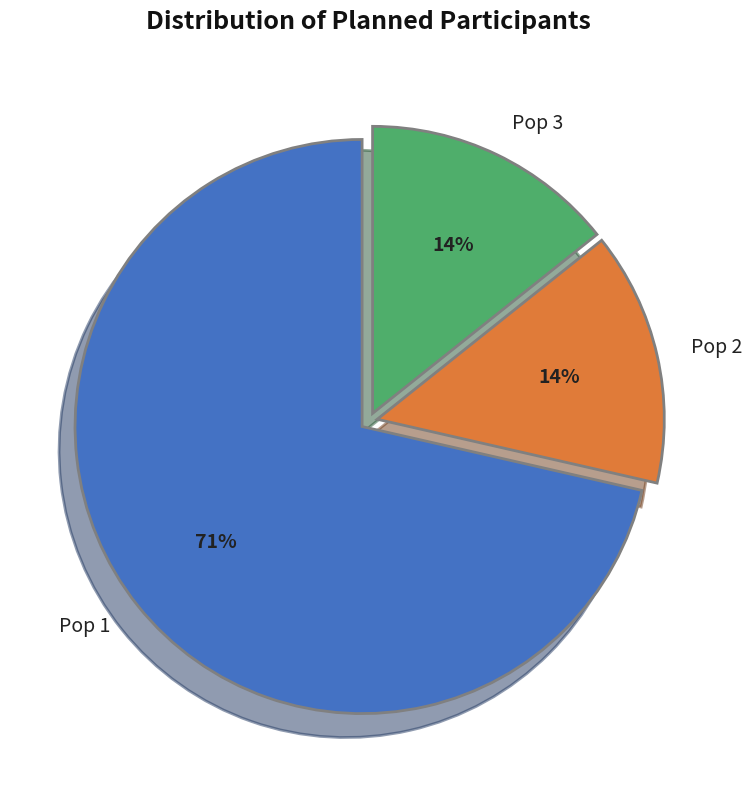

To the nearest percent, what is the combined percentage of Pop 1 and Pop 3?

86%